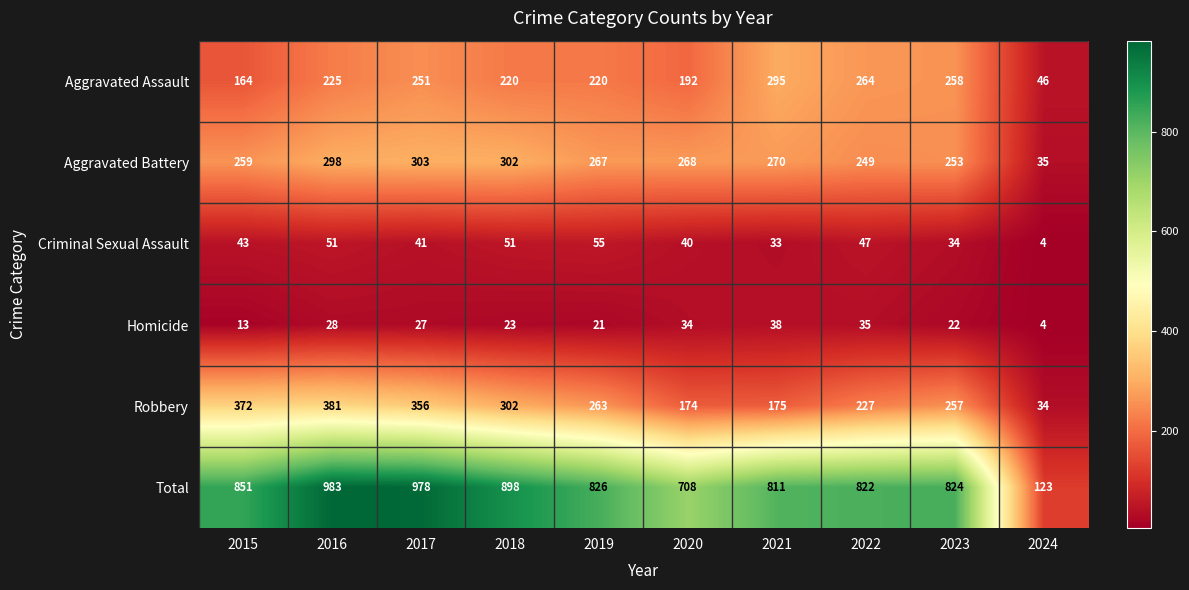

What is the sum of all Aggravated Assault values?

2135